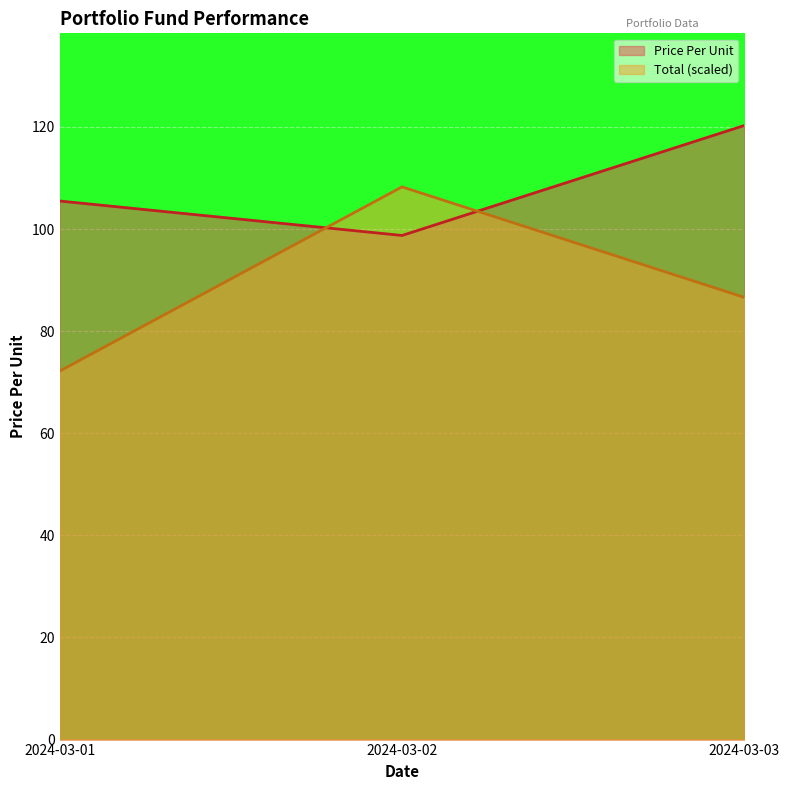

What is the maximum value shown in the chart?

120.3